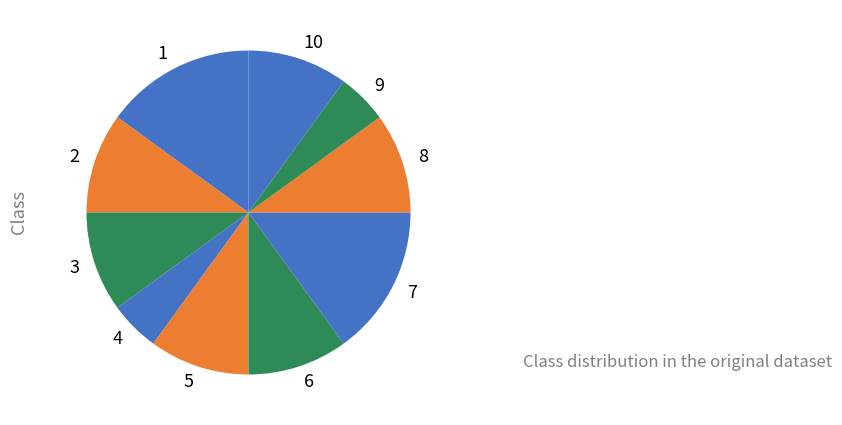

Is there any slice that represents more than half of the pie?

No